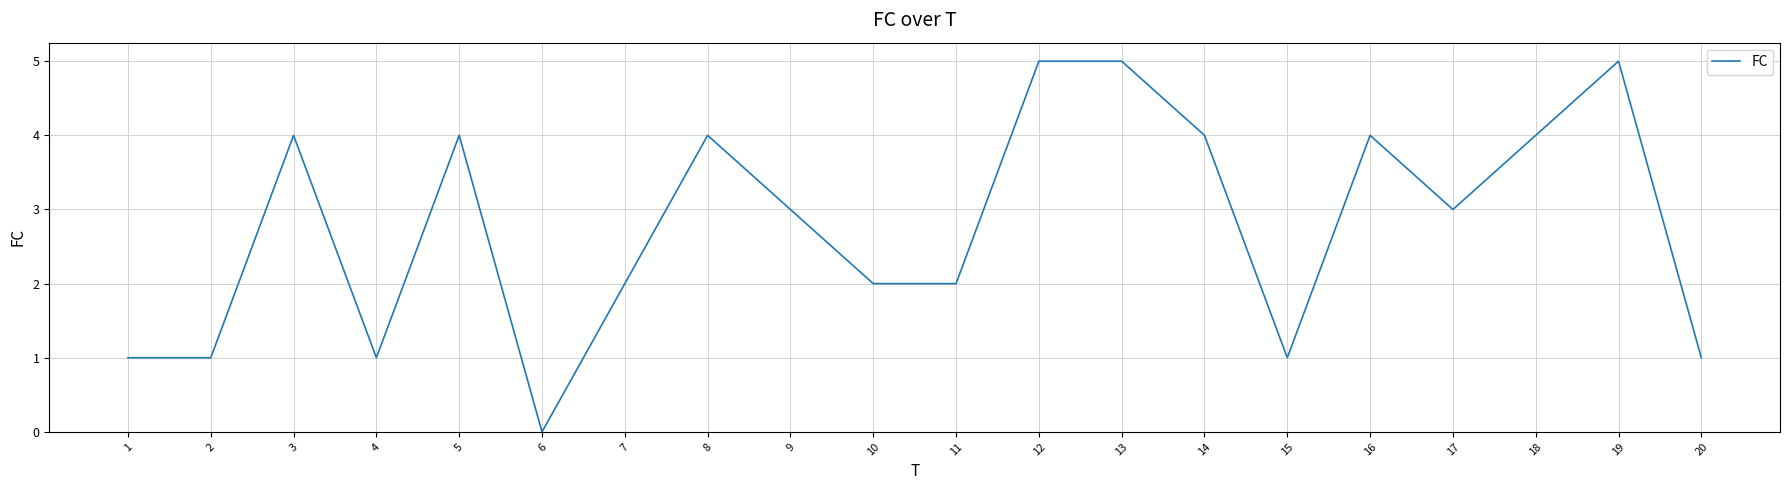

Is it true that the value at 17 is 1?

False